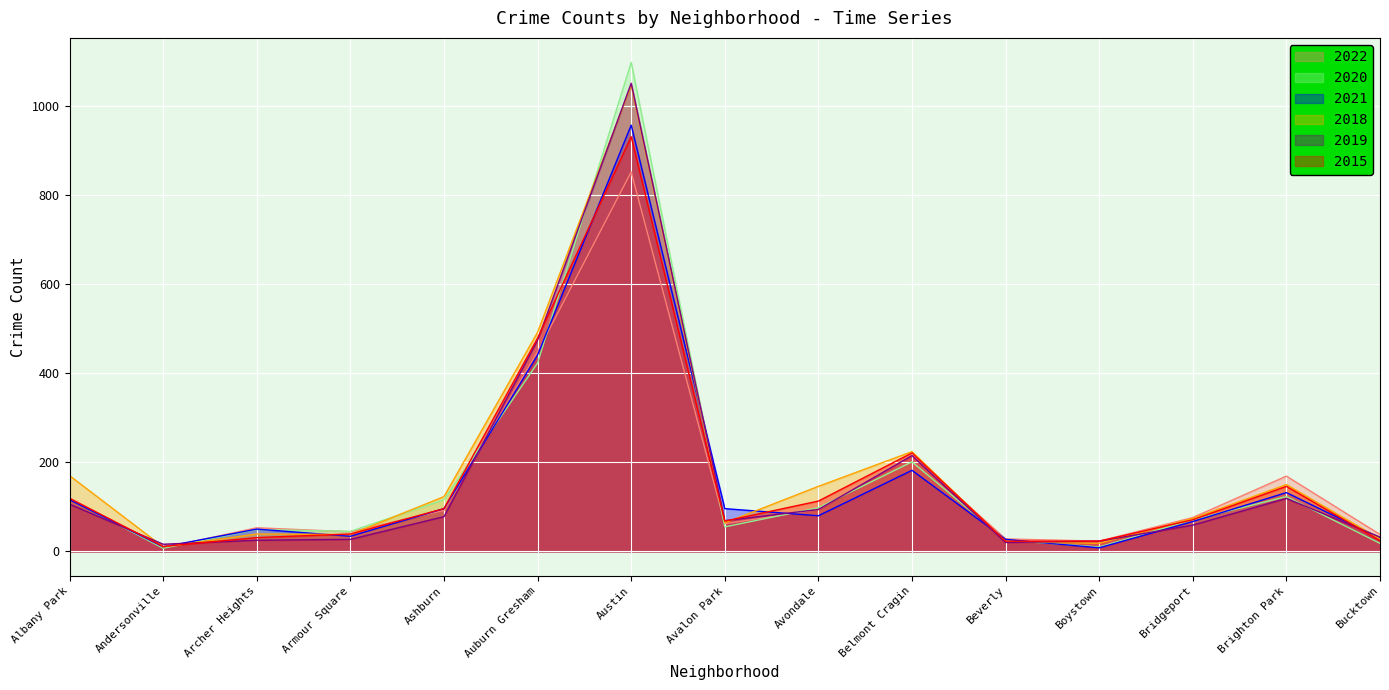

What position from the left is Brighton Park?

14